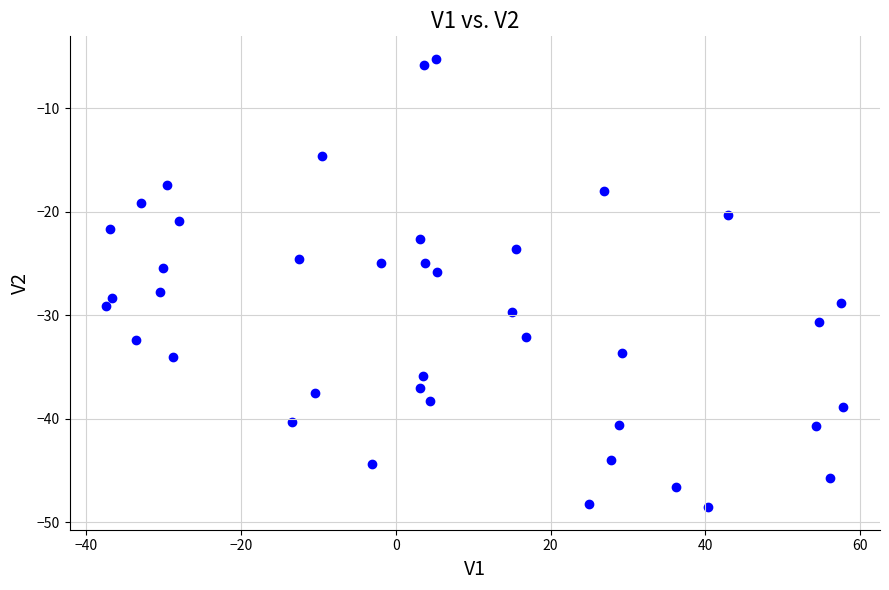

What is the range of Y values (max minus min)?

43.3